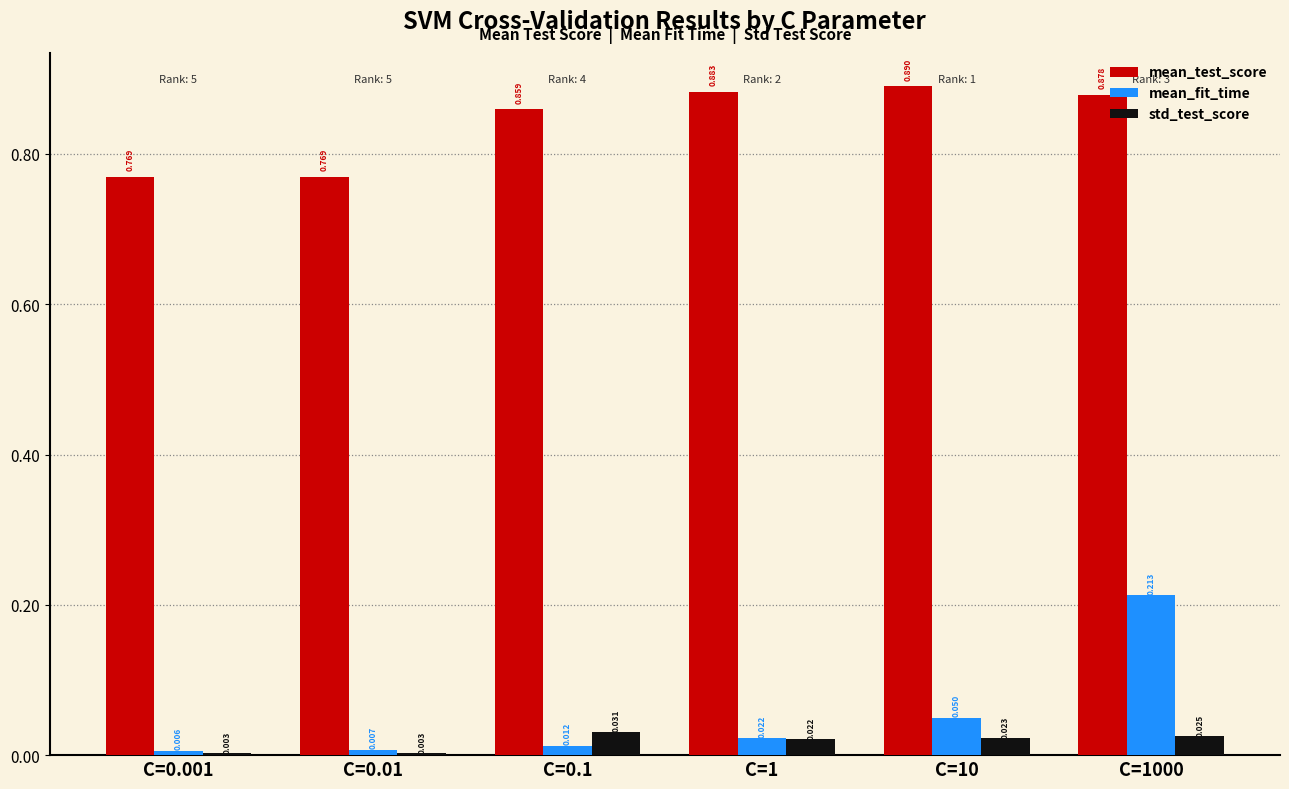

Which series has the widest spread of values?

mean_fit_time